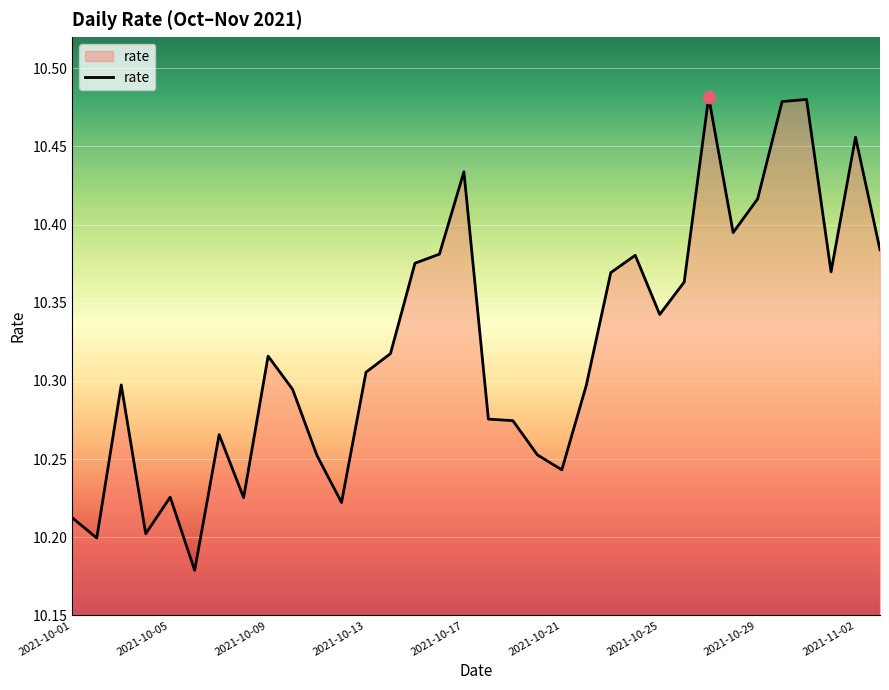

What is the difference between the maximum and minimum values?

0.3